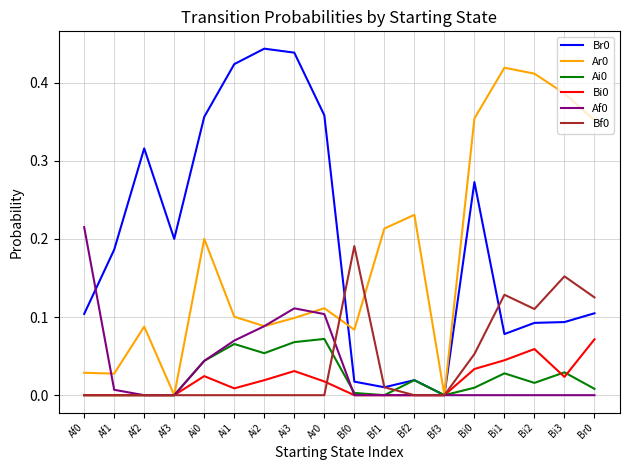

Does the chart display data point markers on the line(s)?

No